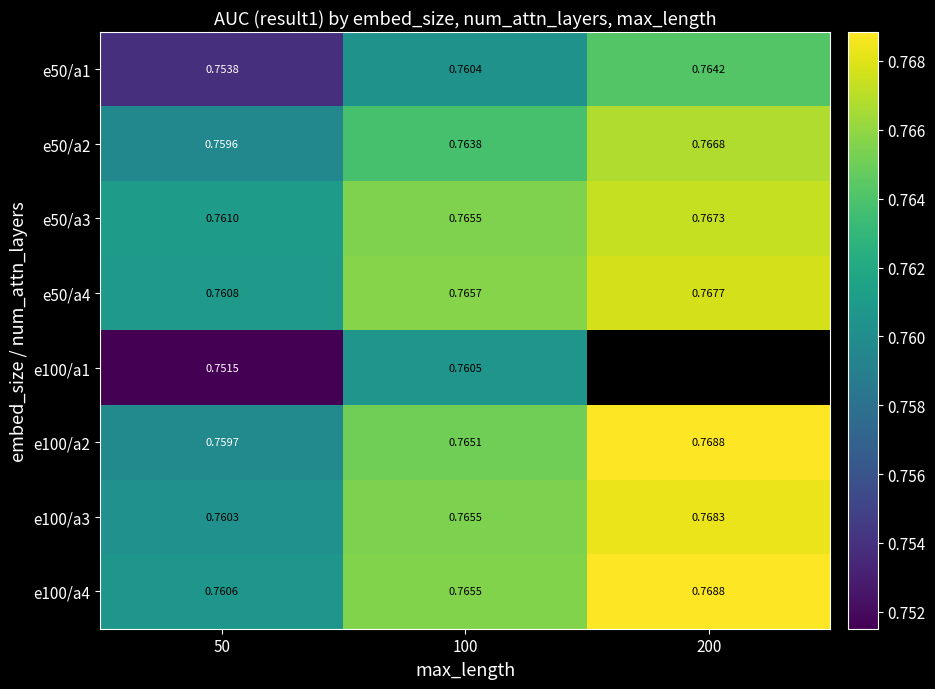

Is the value of e50/a3 at 50 greater than the value of e50/a2 at 200?

No